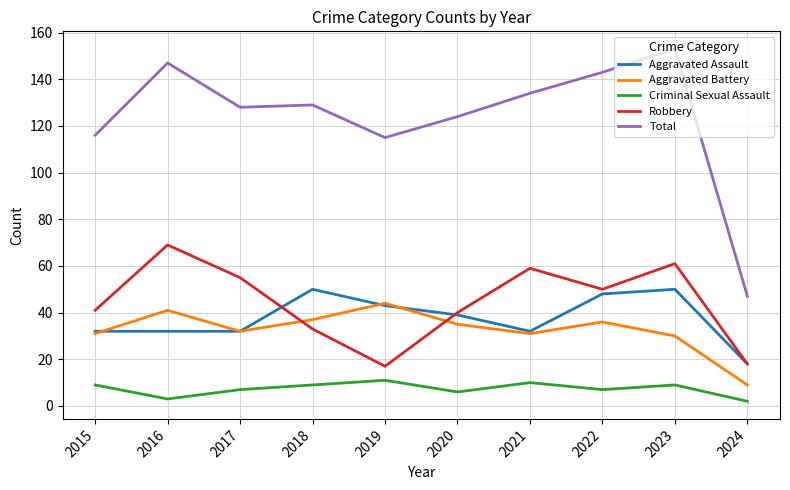

Reading left to right, transcribe all the data shown in this chart.

Aggravated Assault: 2015=32	2016=32	2017=32	2018=50	2019=43	2020=39	2021=32	2022=48	2023=50	2024=18
Aggravated Battery: 2015=31	2016=41	2017=32	2018=37	2019=44	2020=35	2021=31	2022=36	2023=30	2024=9
Criminal Sexual Assault: 2015=9	2016=3	2017=7	2018=9	2019=11	2020=6	2021=10	2022=7	2023=9	2024=2
Robbery: 2015=41	2016=69	2017=55	2018=33	2019=17	2020=40	2021=59	2022=50	2023=61	2024=18
Total: 2015=116	2016=147	2017=128	2018=129	2019=115	2020=124	2021=134	2022=143	2023=153	2024=47